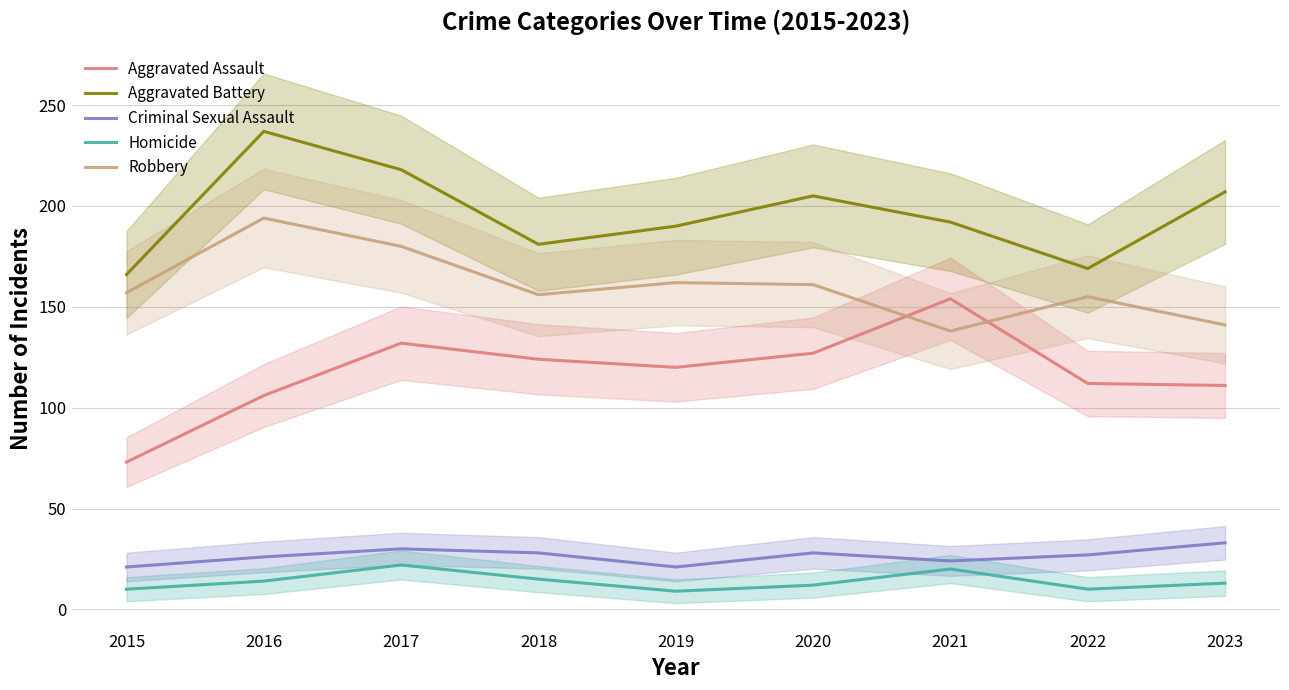

How many lines are shown in the chart?

5